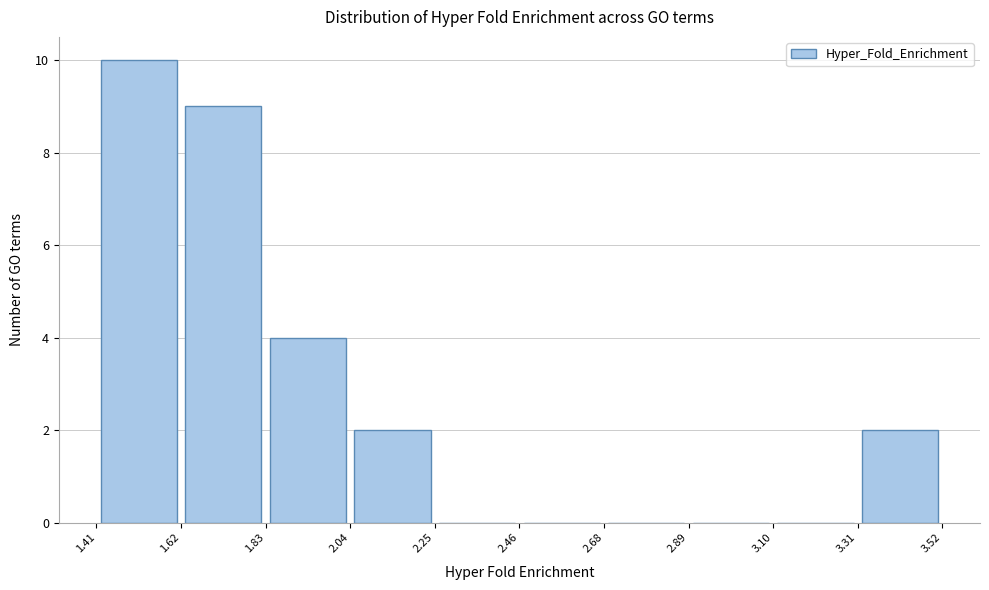

Reading left to right, list every bar in this chart as the range it spans on the x-axis followed by its height. The values are not printed on the chart, so give them approximately, as read against the axis.

1.41 to 1.62: 10
1.62 to 1.83: 9
1.83 to 2.04: 4
2.04 to 2.25: 2
2.25 to 2.46: 0
2.46 to 2.68: 0
2.68 to 2.89: 0
2.89 to 3.10: 0
3.10 to 3.31: 0
3.31 to 3.52: 2